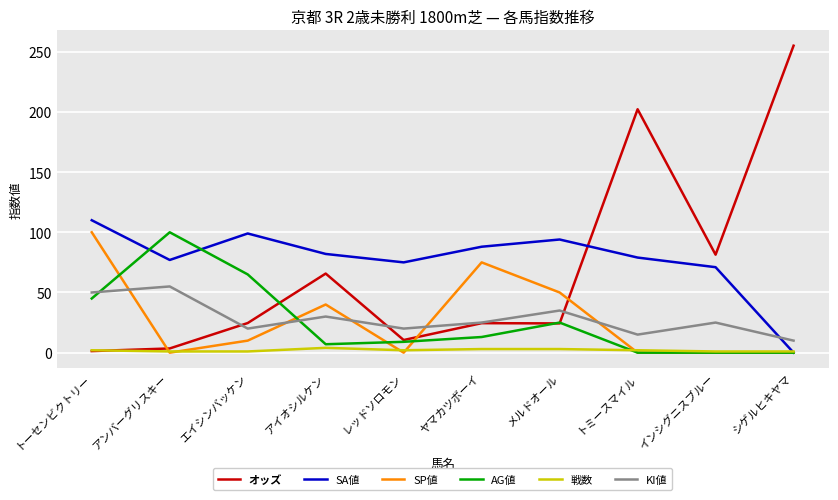

The value of オッズ at インシグニスブルー is 123.3. True or false?

False